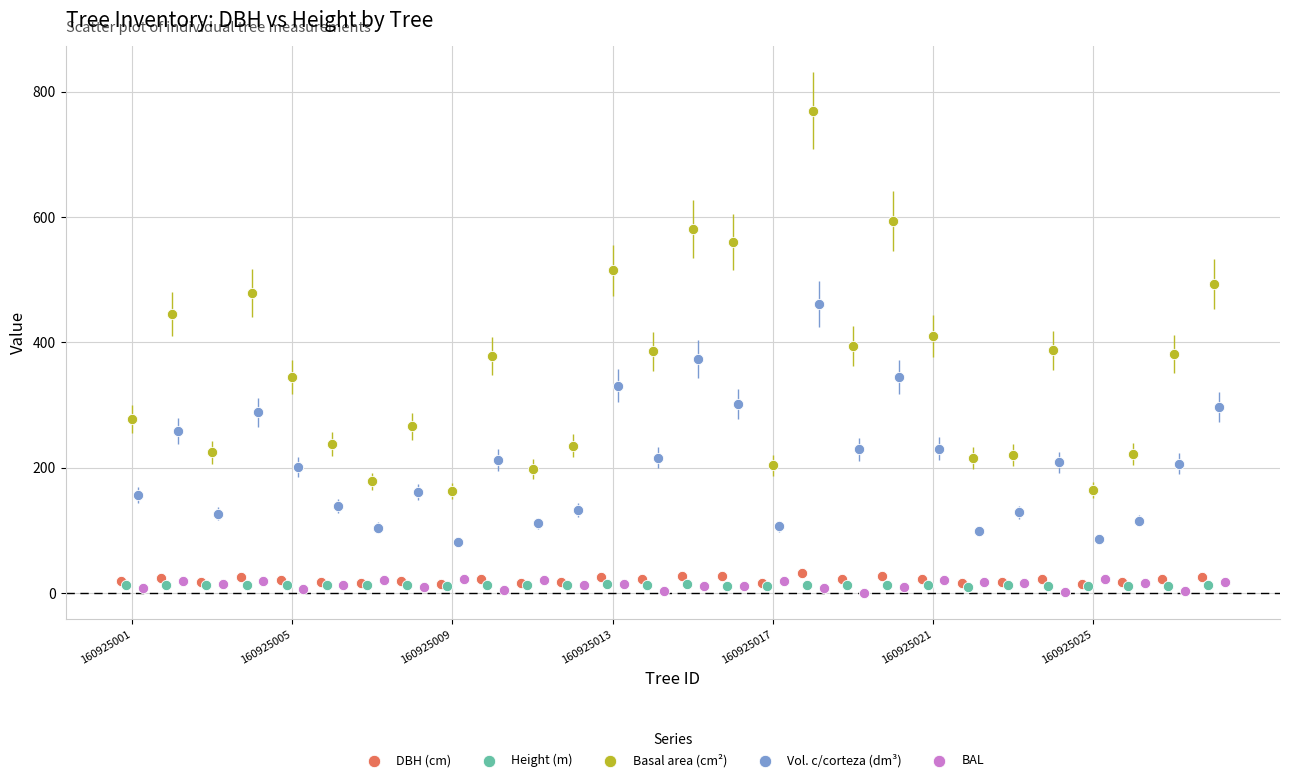

Which series reaches the maximum Y coordinate?

Basal area (cm²)